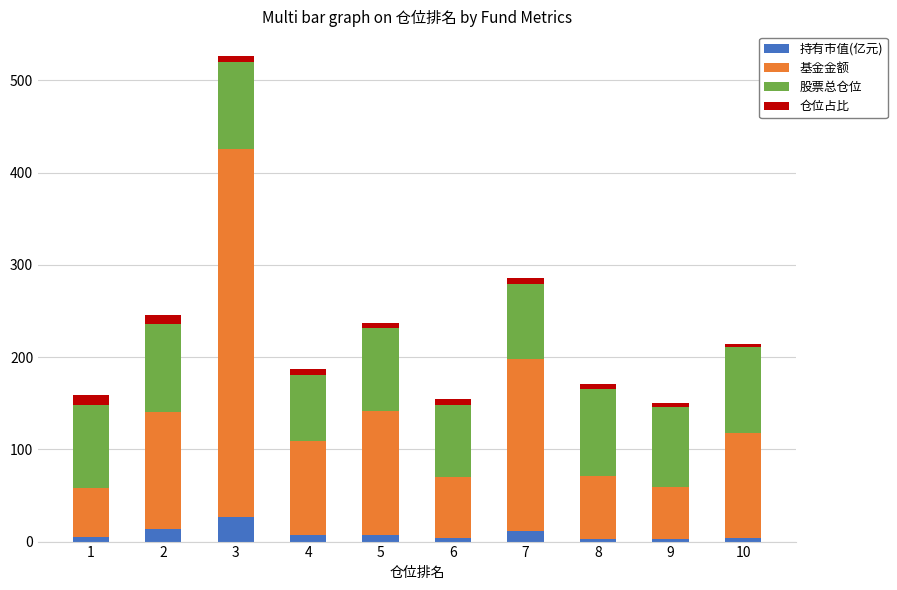

What is the average value of the 持有市值(亿元) series?

8.4